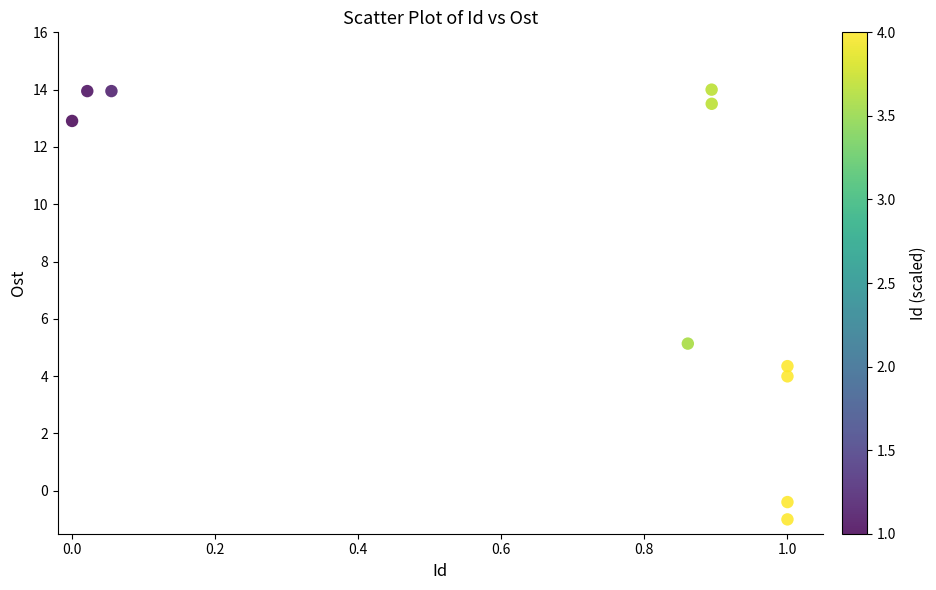

What is the average Y value?

8.0